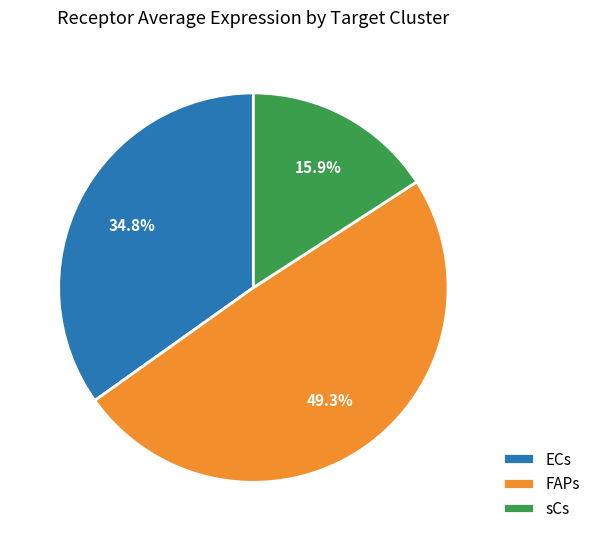

To the nearest percent, what percentage of the pie is sCs?

16%